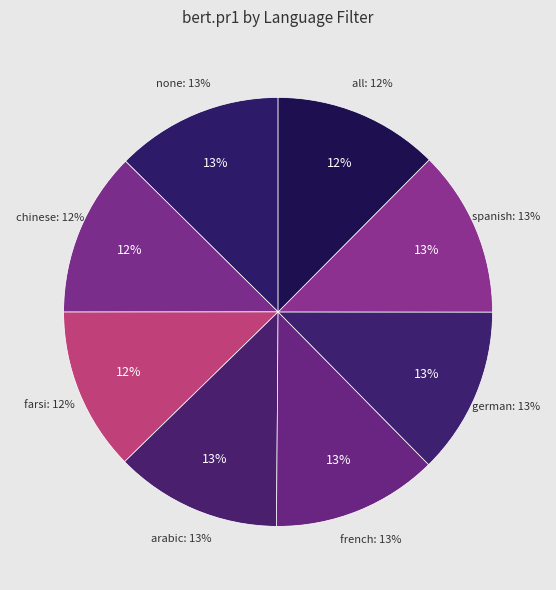

Rank the categories by value from highest to lowest.

german, none, arabic, spanish, french, all, chinese, farsi